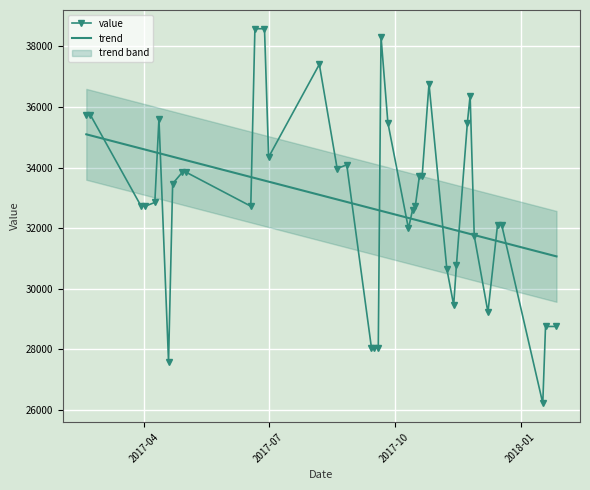

How many lines are shown in the chart?

2